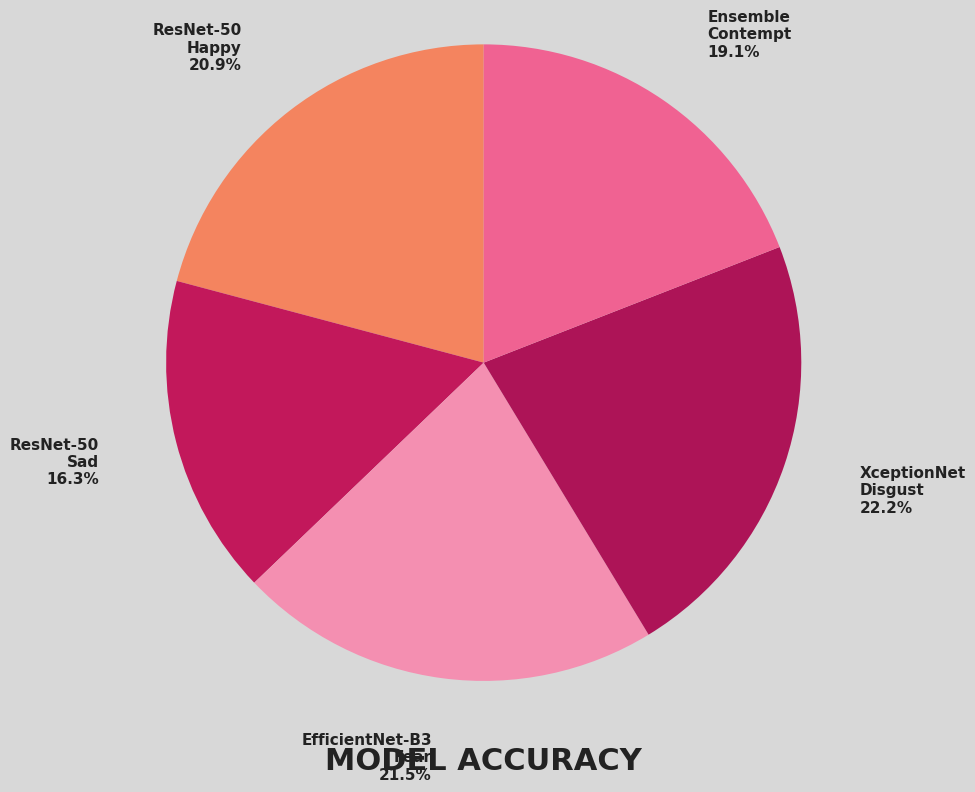

Rank the categories by value from lowest to highest.

ResNet-50 Sad, Ensemble Contempt, ResNet-50 Happy, EfficientNet-B3 Fear, XceptionNet Disgust